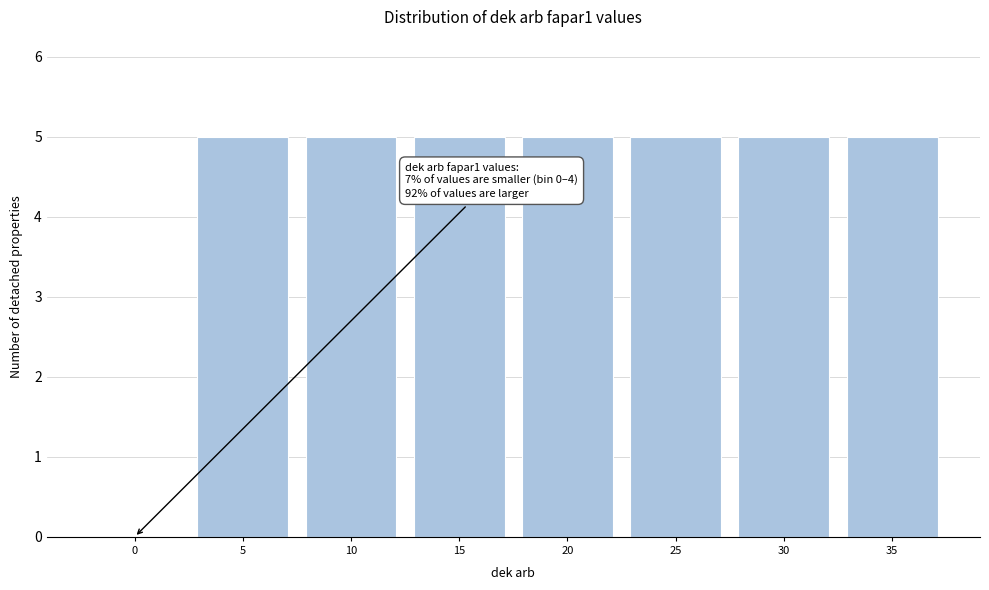

Reading left to right, list all the values displayed in this chart.

0=0	5=5	10=5	15=5	20=5	25=5	30=5	35=5